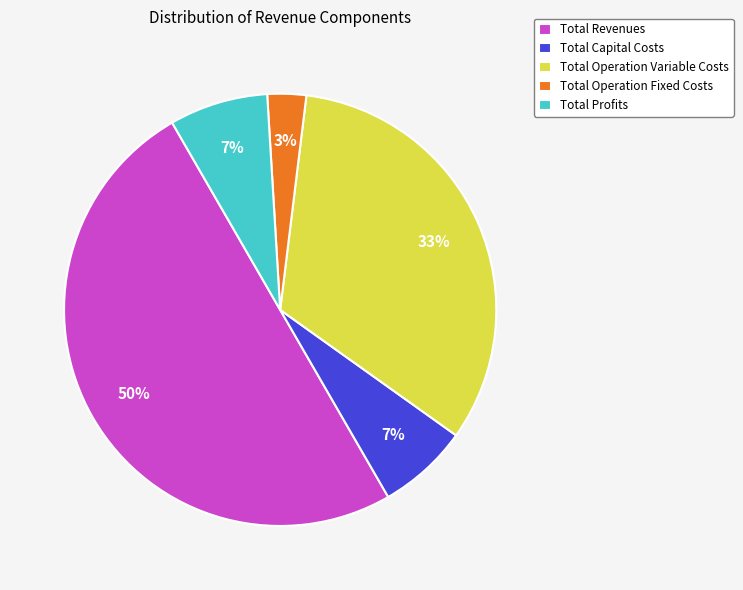

Does Total Operation Fixed Costs represent more than half of the total?

No